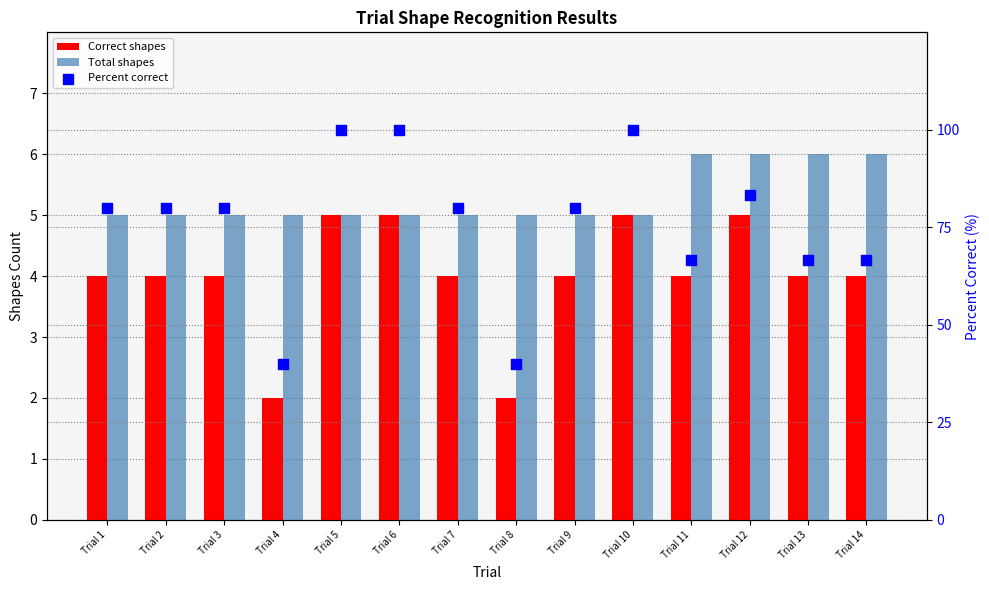

Is the value of Total shapes at Trial 1 greater than the value of Percent correct at Trial 1?

No